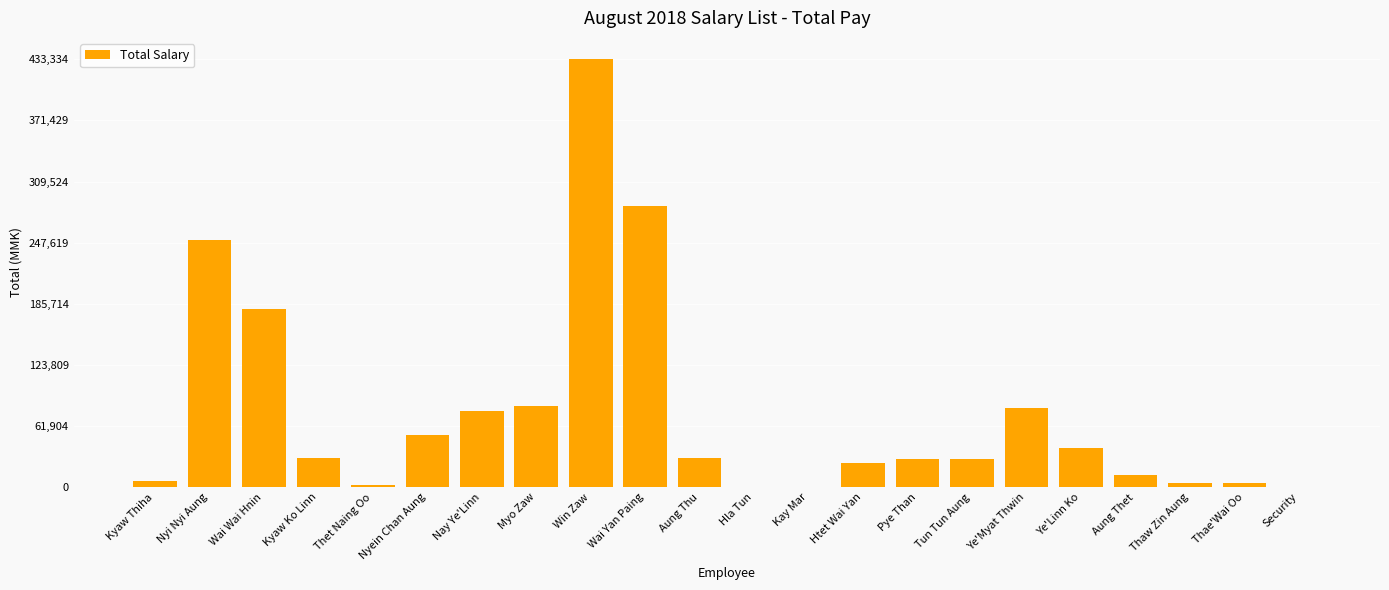

What is the change in value from Nyi Nyi Aung to Ye'Linn Ko?

-209994